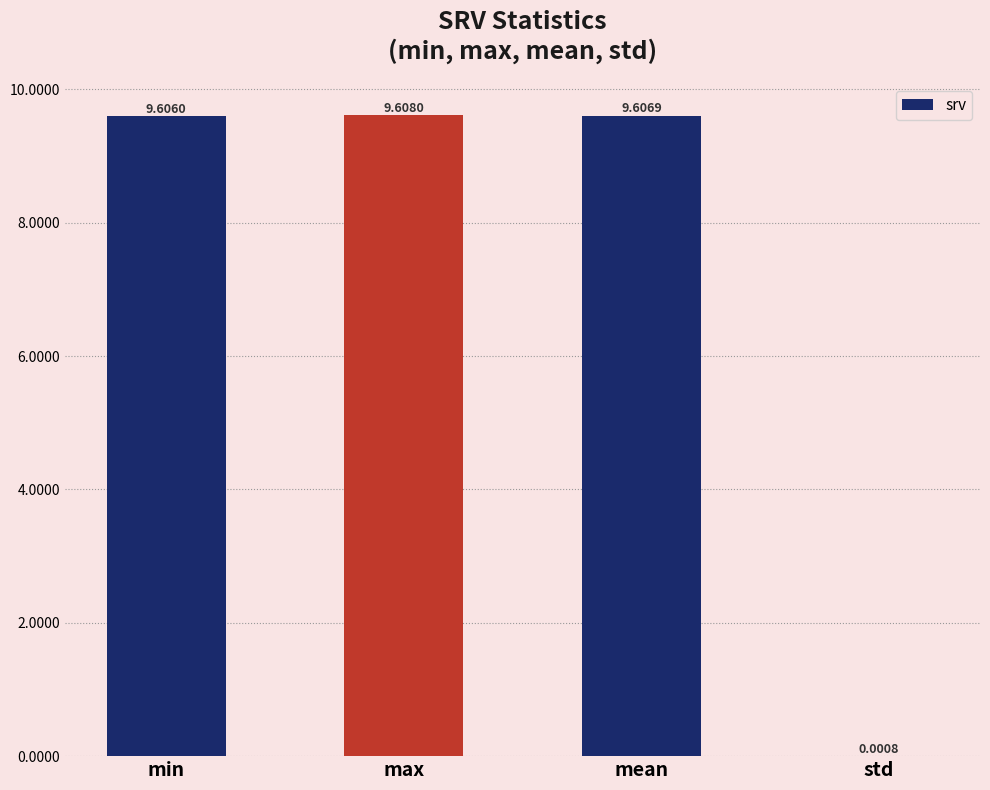

Approximately how many times larger is the value at mean compared to max?

1.0